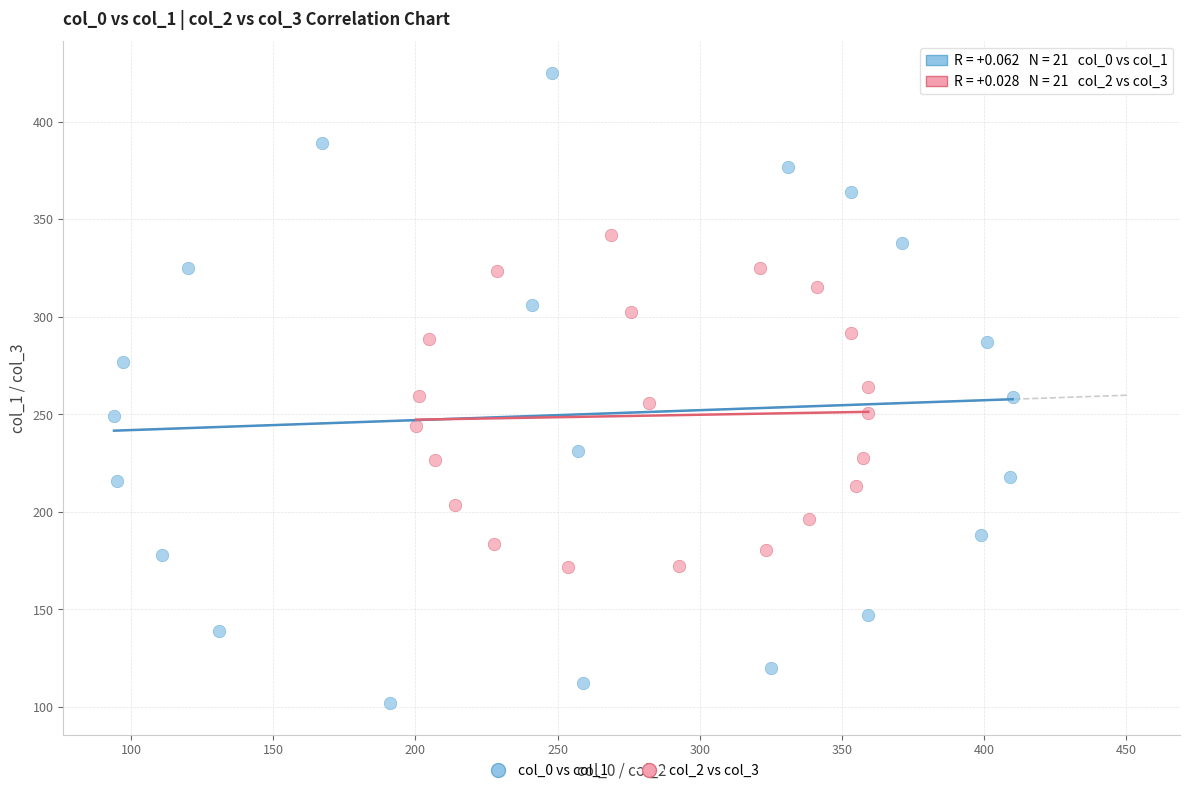

Which series contains the lowest Y value?

col_0 vs col_1